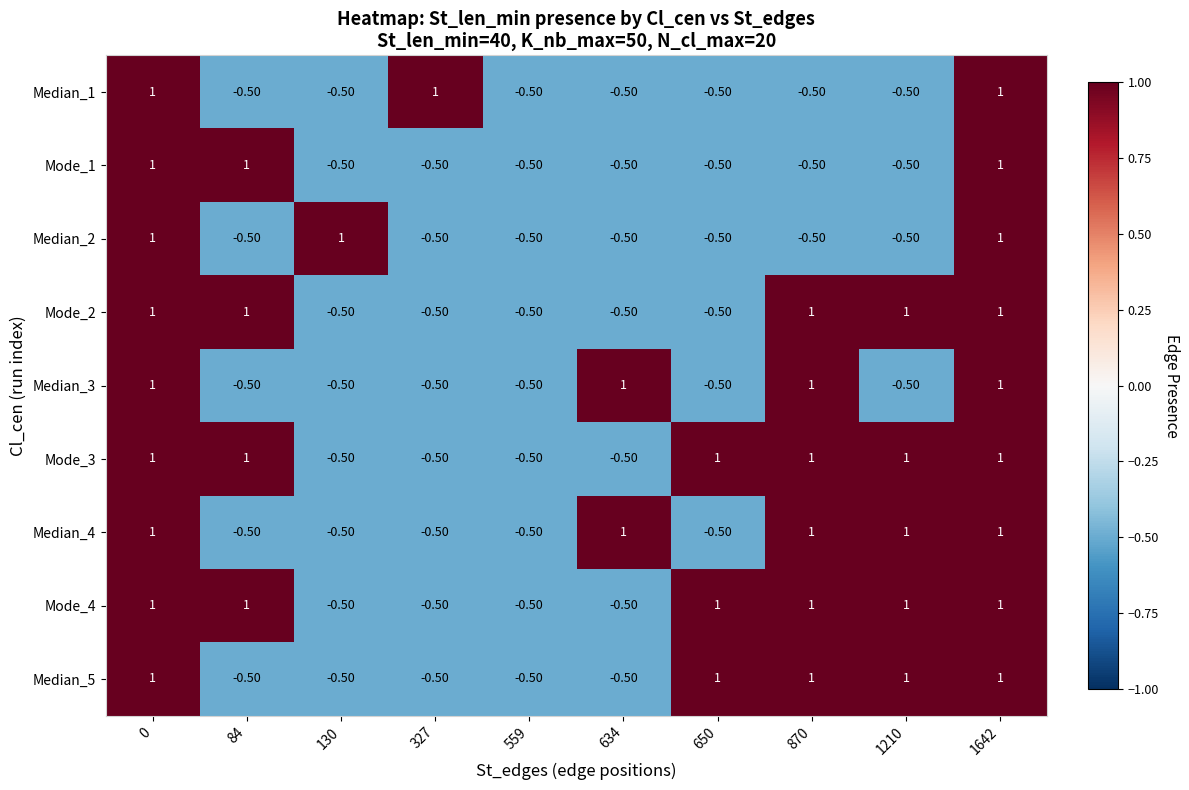

At how many categories does at least one series exceed 0?

9